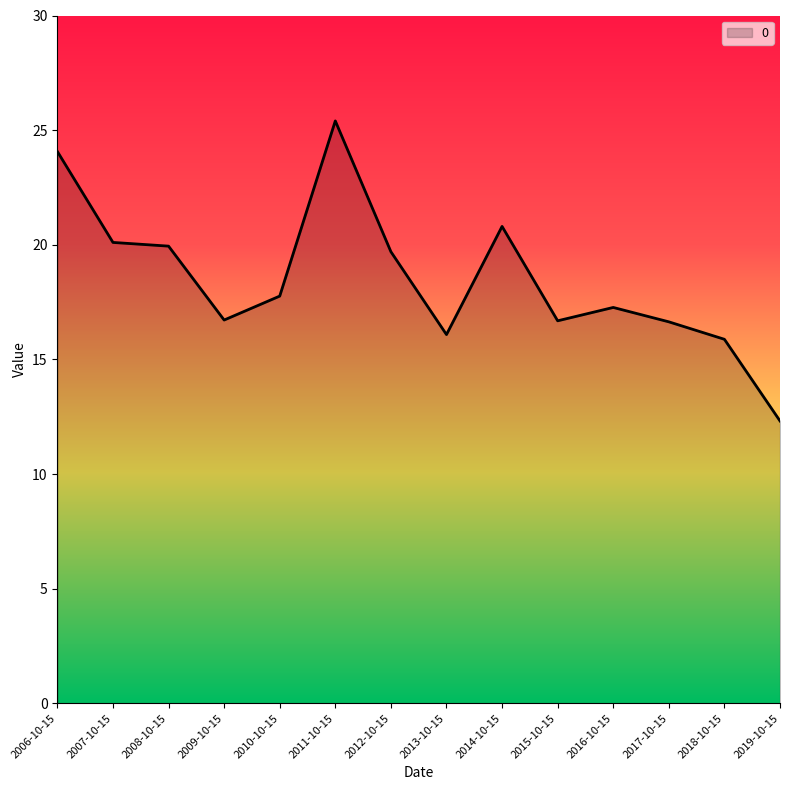

True or false: the data shows 10.8 at 2006-10-15.

False